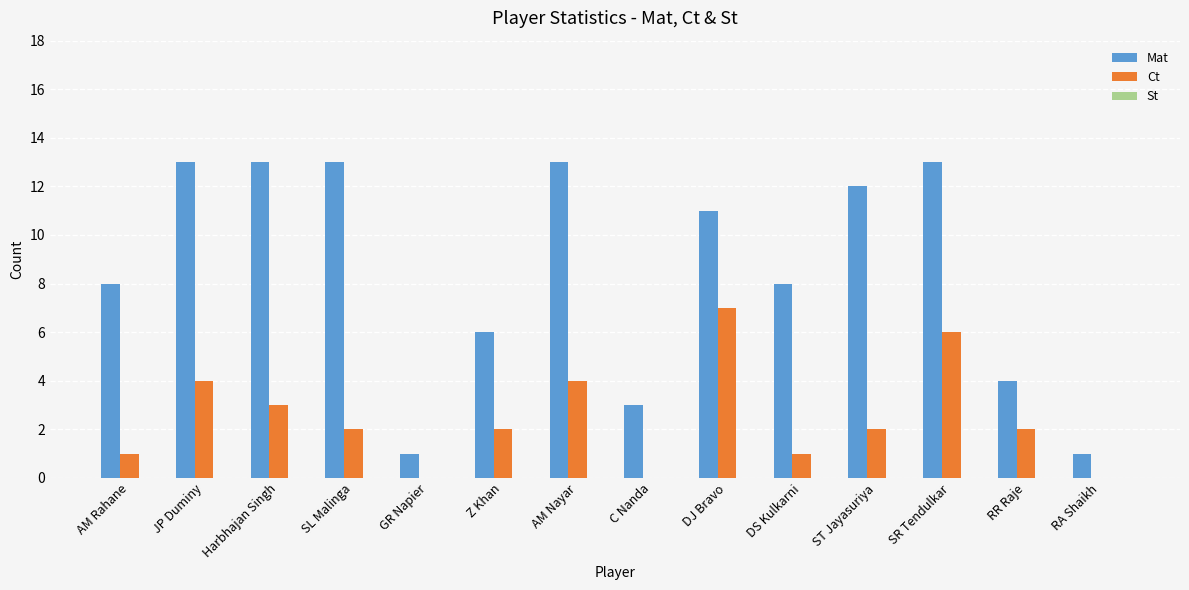

What is the sum of all Mat values?

119